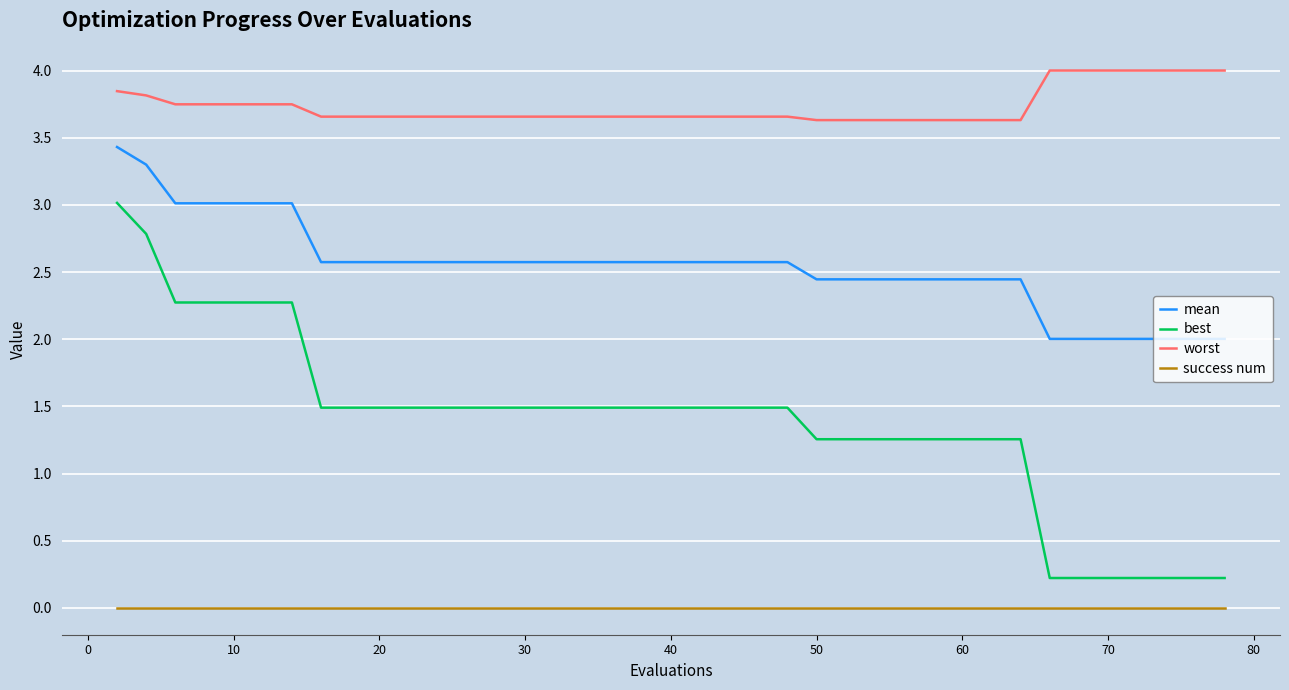

What is the difference between the maximum and minimum values in the mean series?

1.4